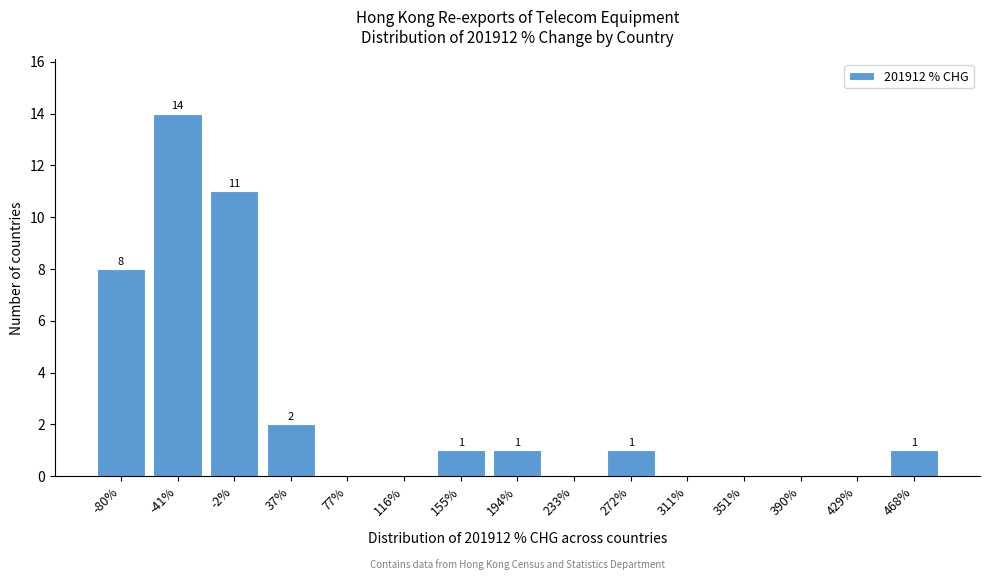

Reading right to left, list all the values displayed in this chart.

468%=1	429%=0	390%=0	351%=0	311%=0	272%=1	233%=0	194%=1	155%=1	116%=0	77%=0	37%=2	-2%=11	-41%=14	-80%=8